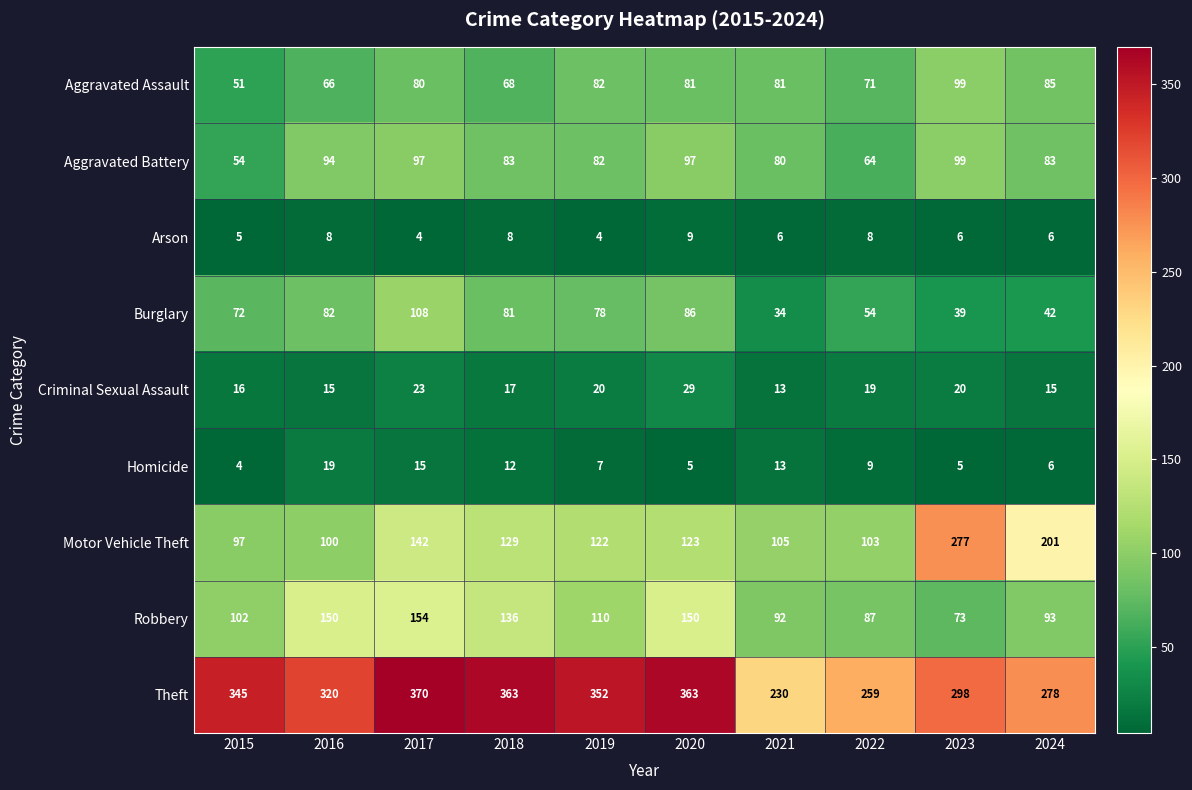

What is the maximum value for Aggravated Assault?

99